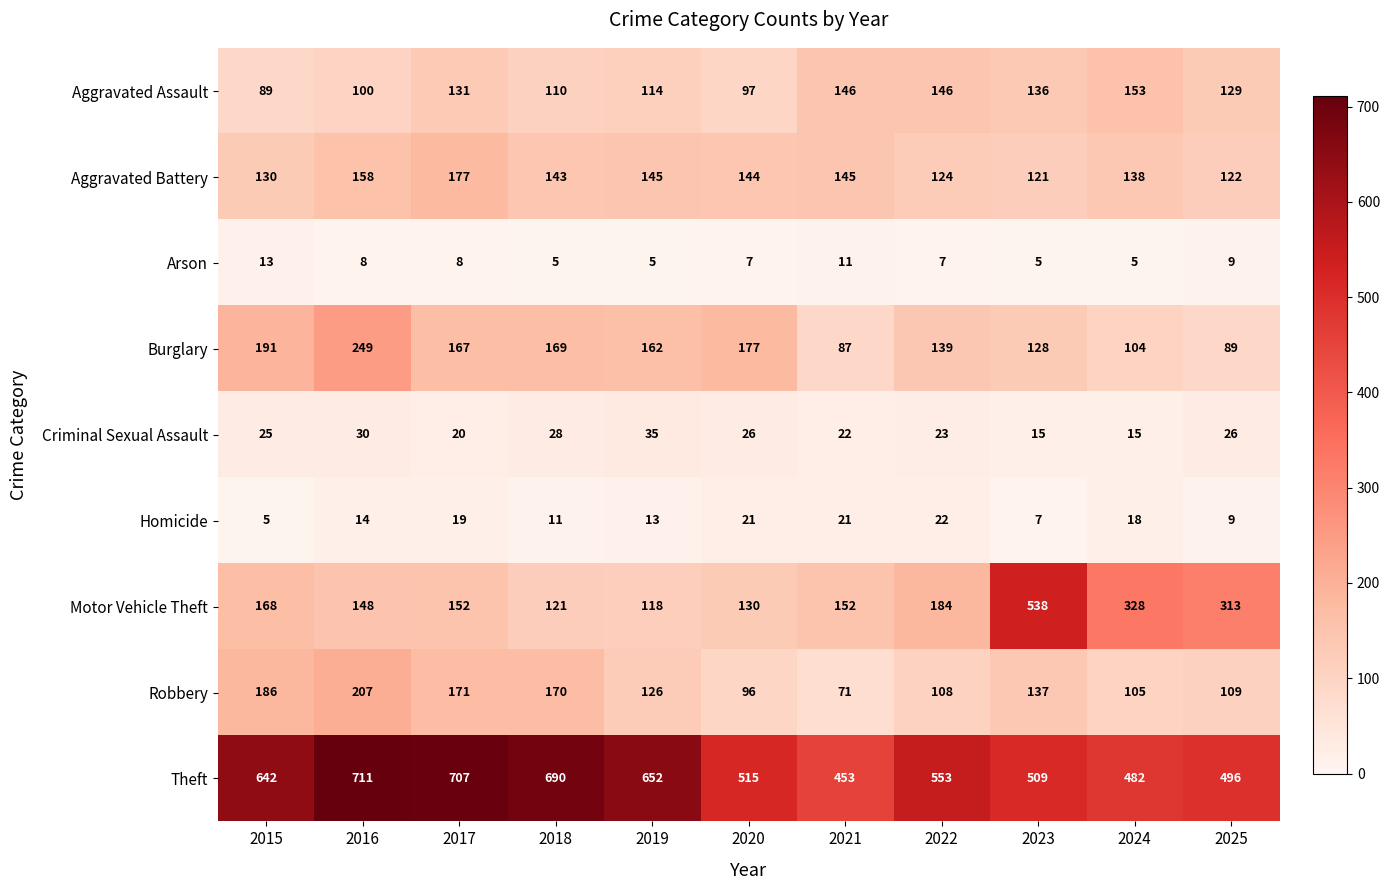

Which series has the largest range (max minus min)?

Motor Vehicle Theft